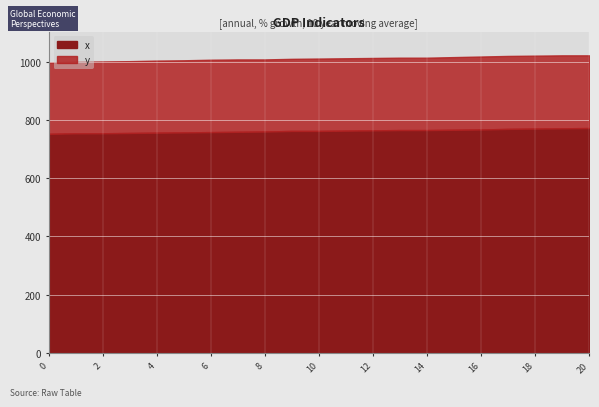

Which series has the largest total across all categories?

y